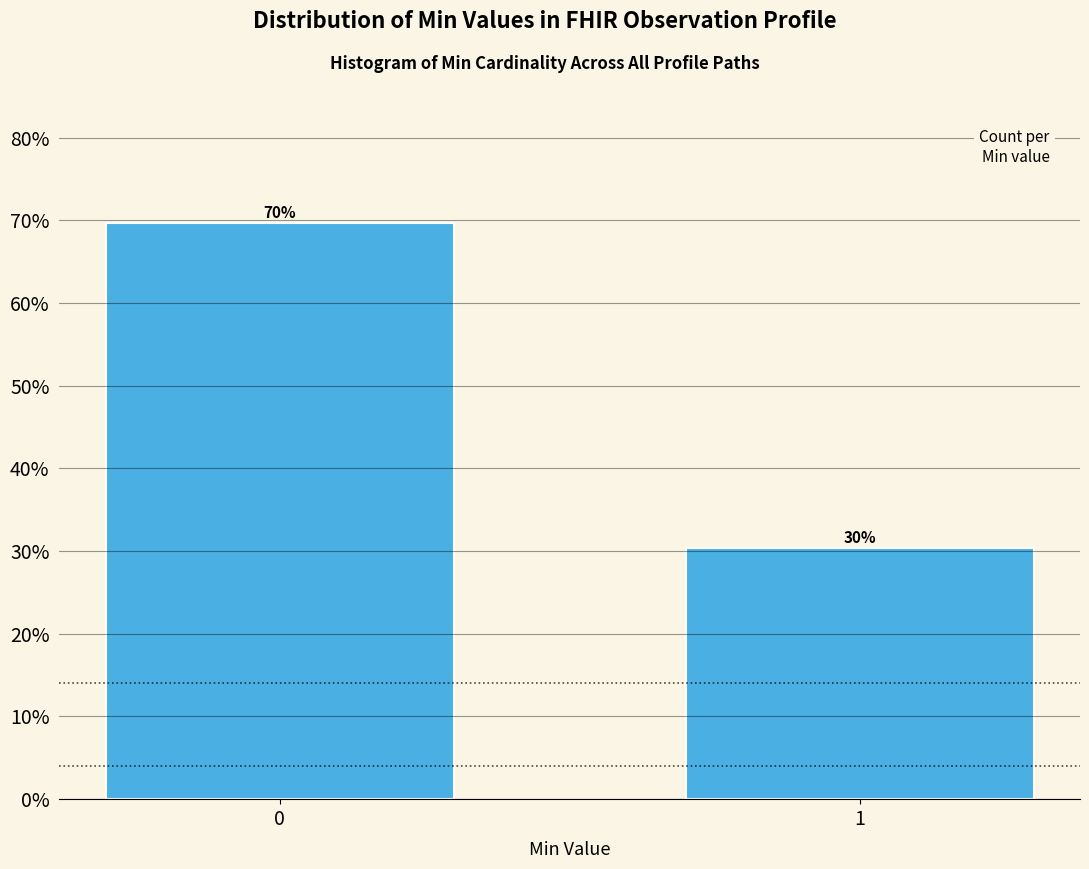

Rank the categories by value from lowest to highest.

1, 0